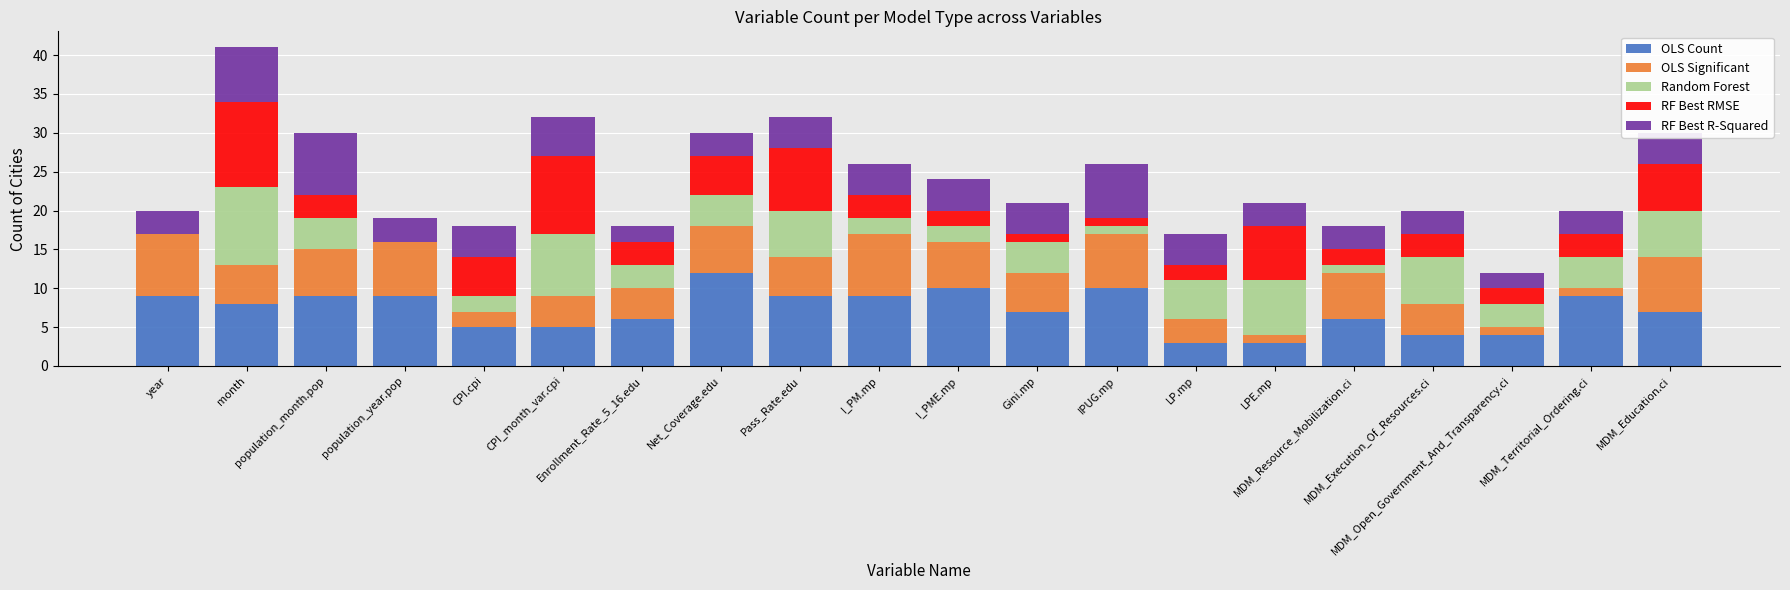

Are the bars grouped side by side (vs. stacked)?

No